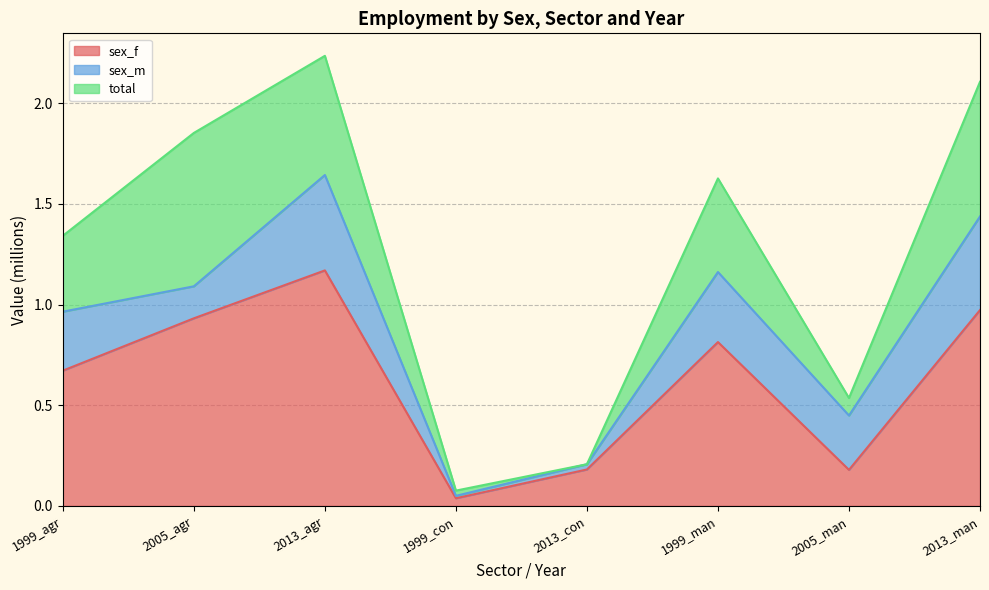

Between 2013_agr and 1999_man, which series saw the biggest shift?

sex_f